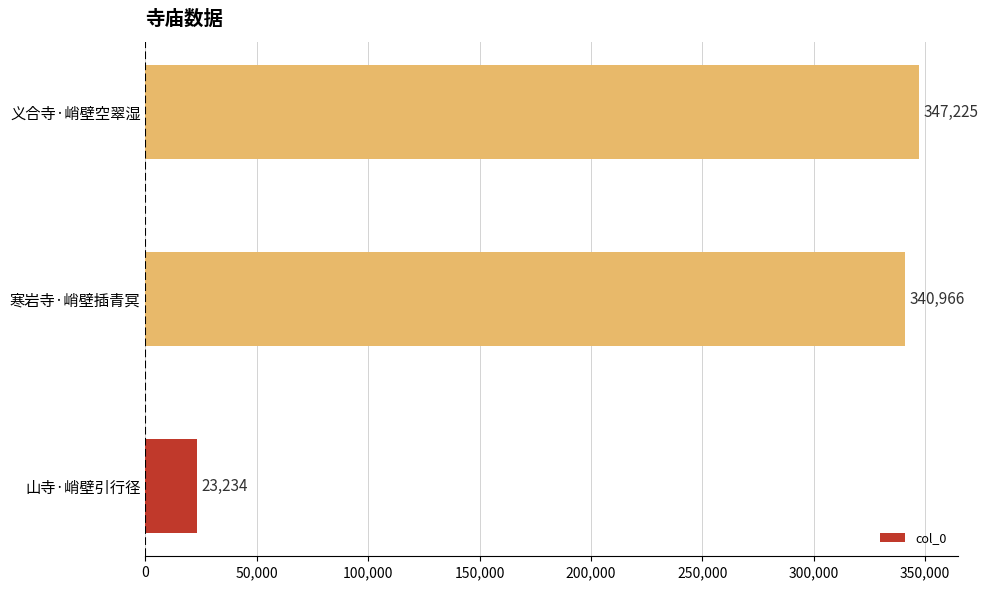

Where is the data nearest to the value 185229?

寒岩寺·峭壁插青冥